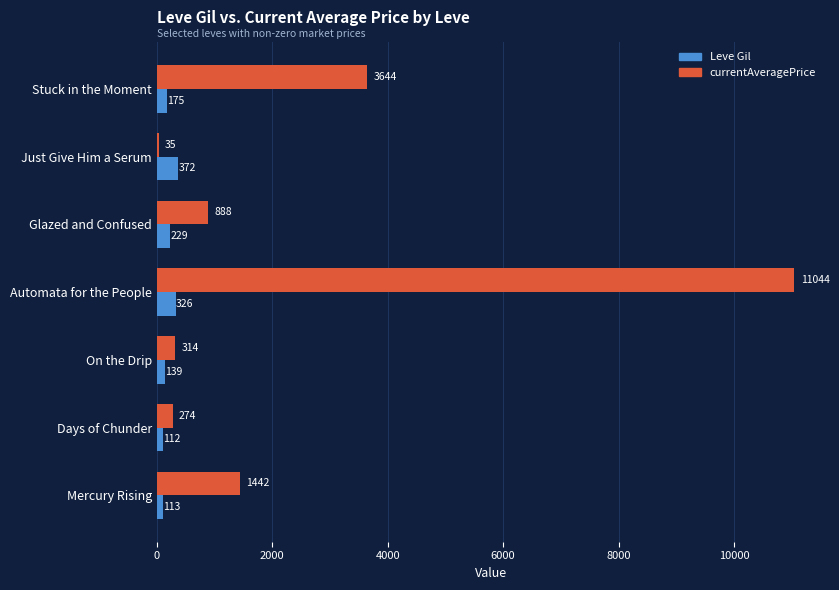

Between Mercury Rising and Just Give Him a Serum, which series saw the biggest shift?

currentAveragePrice